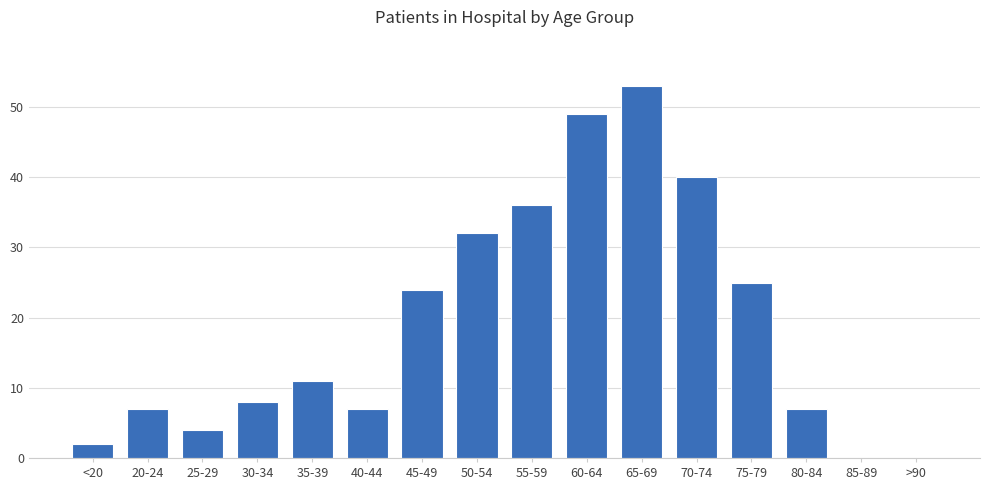

The chart shows a value of 53 at 65-69. True or false?

True